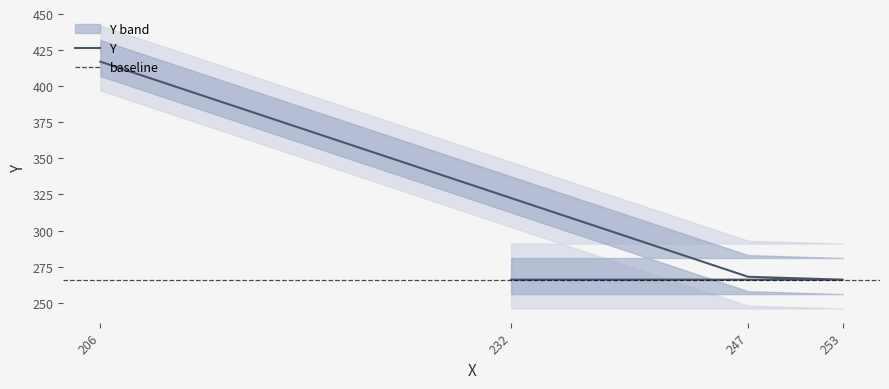

What is the value of the 3rd point from the left?

268